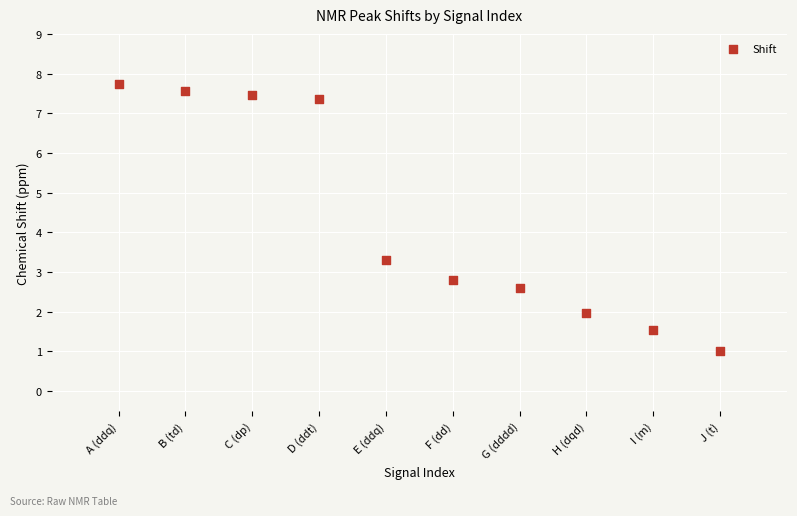

What is the average X value?

5.5